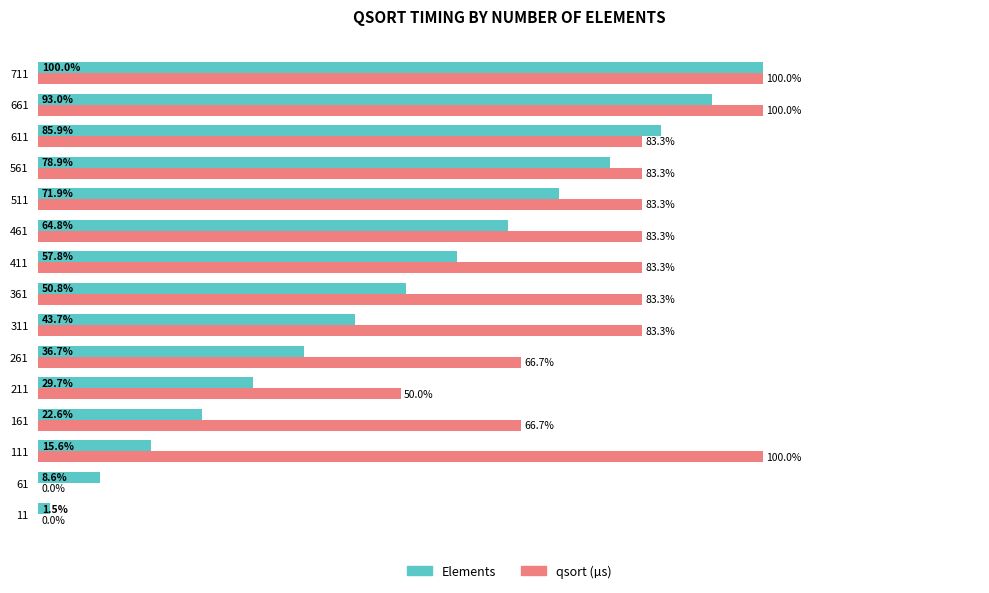

Which series has the largest total across all categories?

qsort (µs)